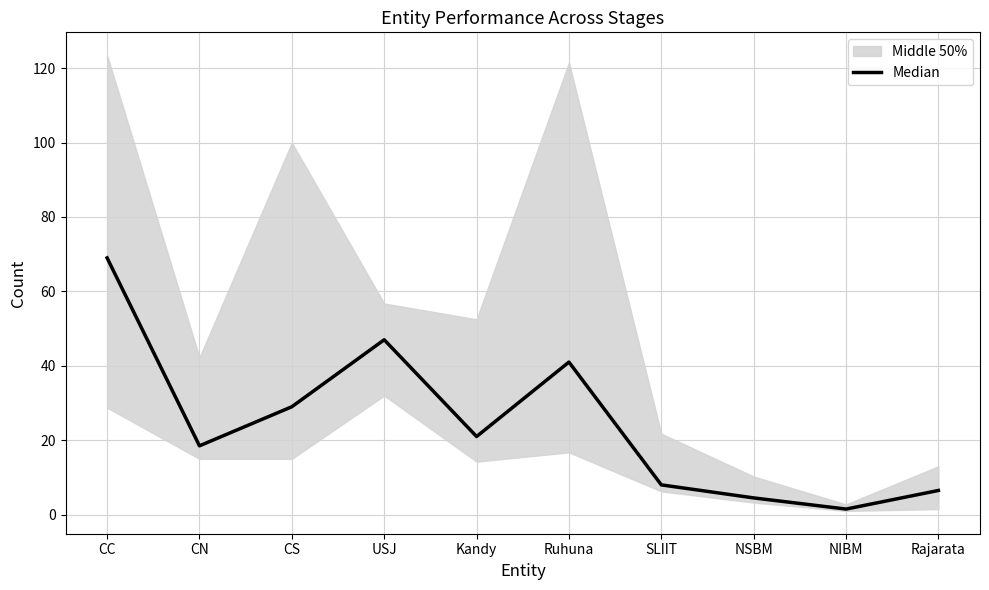

What is the label of the 4th point from the left?

USJ